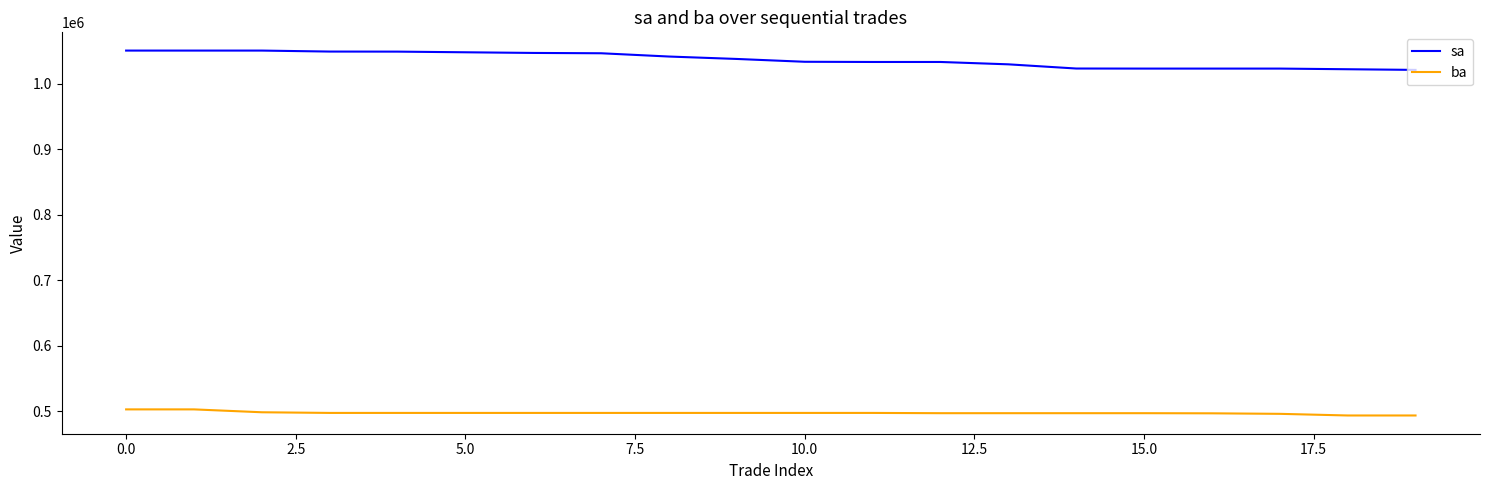

True or false: sa and ba intersect in this chart.

False